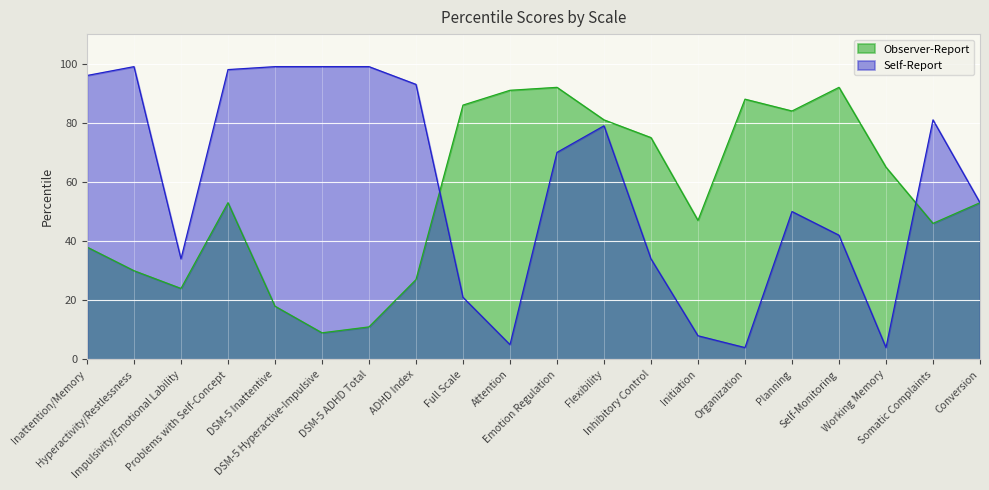

Which category has the lowest value across all series?

Organization